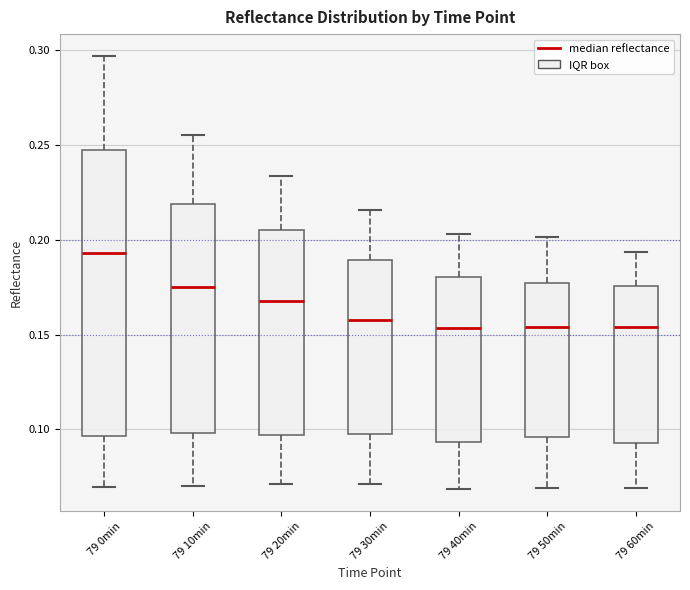

Reading left to right, transcribe this box plot: for each box, give where its median line is, the range the box spans, and where its two whiskers end, as read against the y-axis. The values are not printed on the chart, so give them approximately, as read against the axis.

79 0min: median 0.195, box 0.095 to 0.245, whiskers 0.070 to 0.295
79 10min: median 0.175, box 0.100 to 0.220, whiskers 0.070 to 0.255
79 20min: median 0.170, box 0.095 to 0.205, whiskers 0.070 to 0.235
79 30min: median 0.160, box 0.100 to 0.190, whiskers 0.070 to 0.215
79 40min: median 0.155, box 0.095 to 0.180, whiskers 0.070 to 0.205
79 50min: median 0.155, box 0.095 to 0.175, whiskers 0.070 to 0.200
79 60min: median 0.155, box 0.095 to 0.175, whiskers 0.070 to 0.195